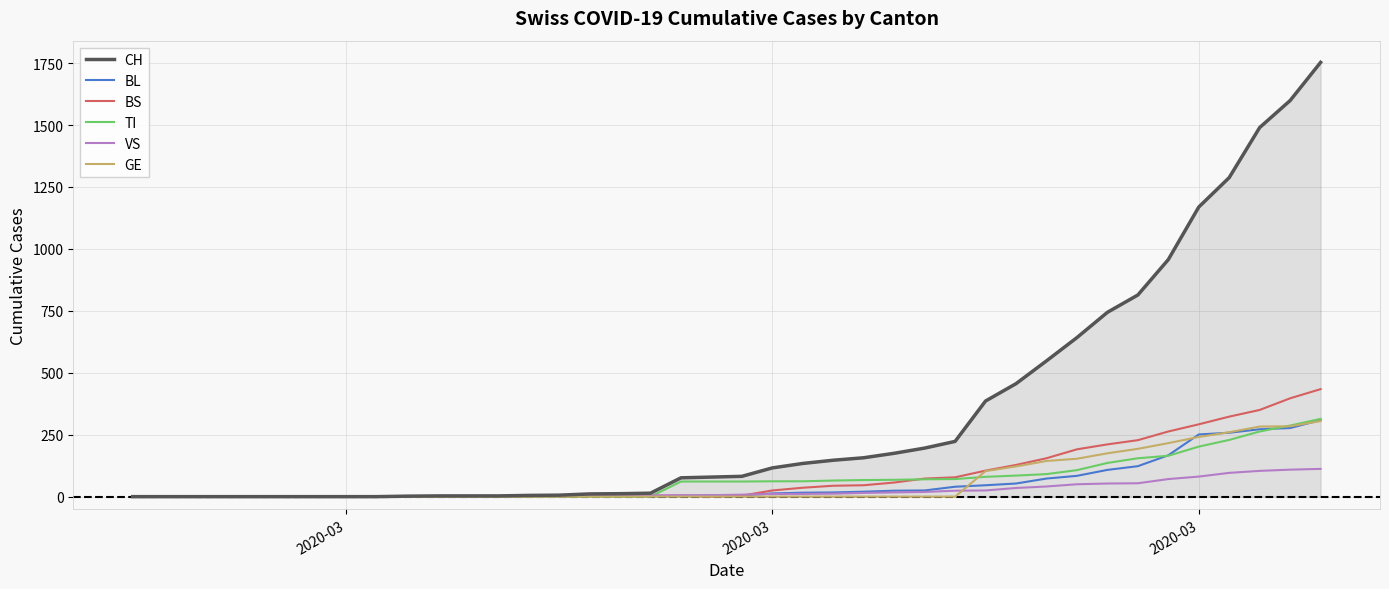

True or false: TI and GE intersect in this chart.

True